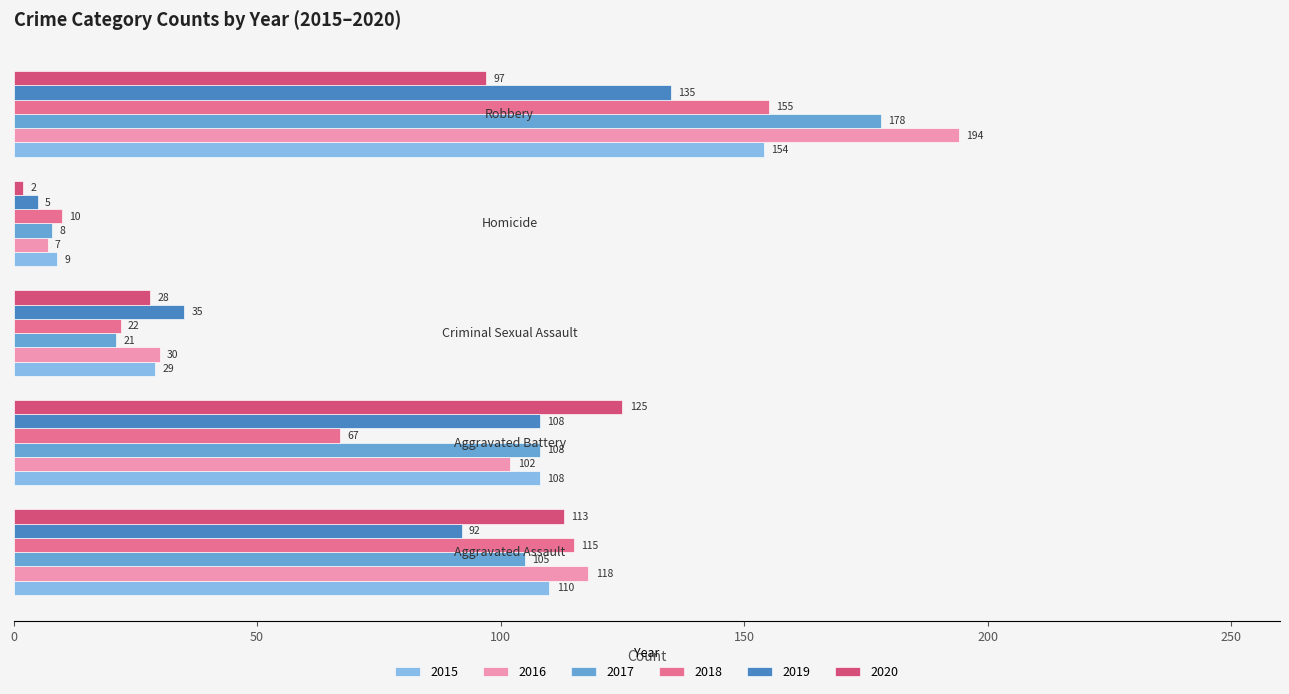

Which series has the largest total across all categories?

2016